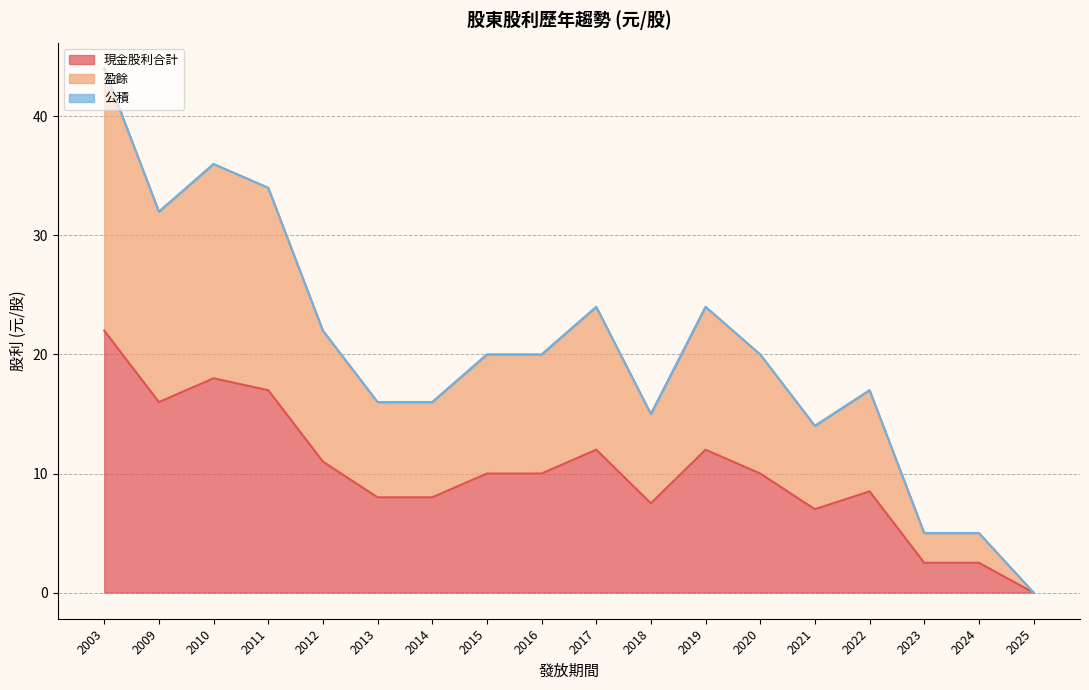

In 現金股利合計, how many points are higher than both neighbors (excluding endpoints)?

4